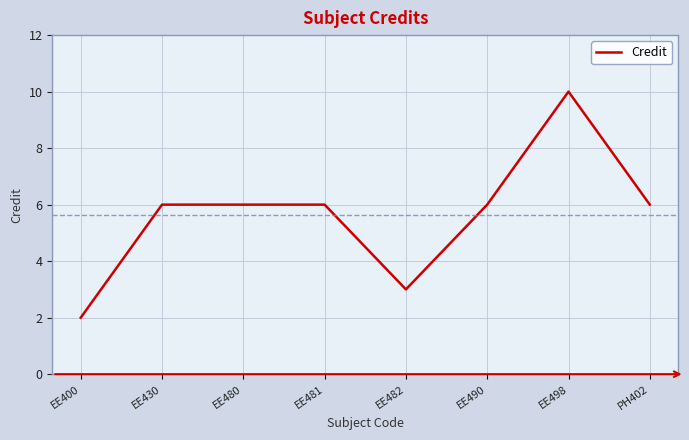

What is the difference between the maximum and minimum values?

8